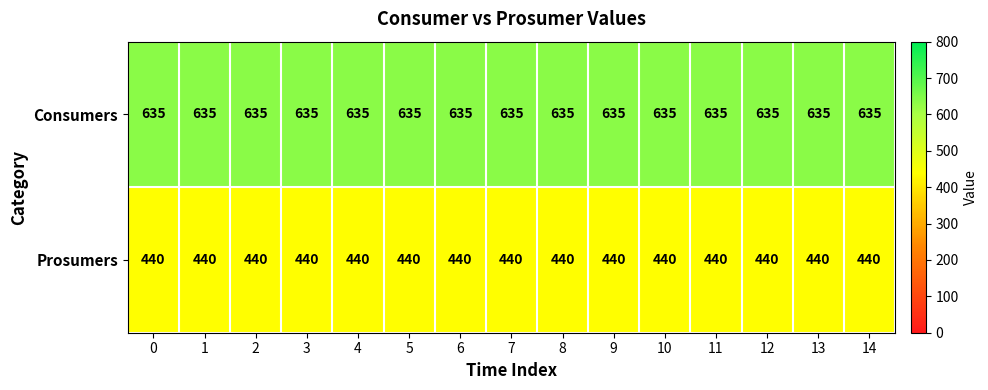

The Consumers series shows 890 at 2. True or false?

False